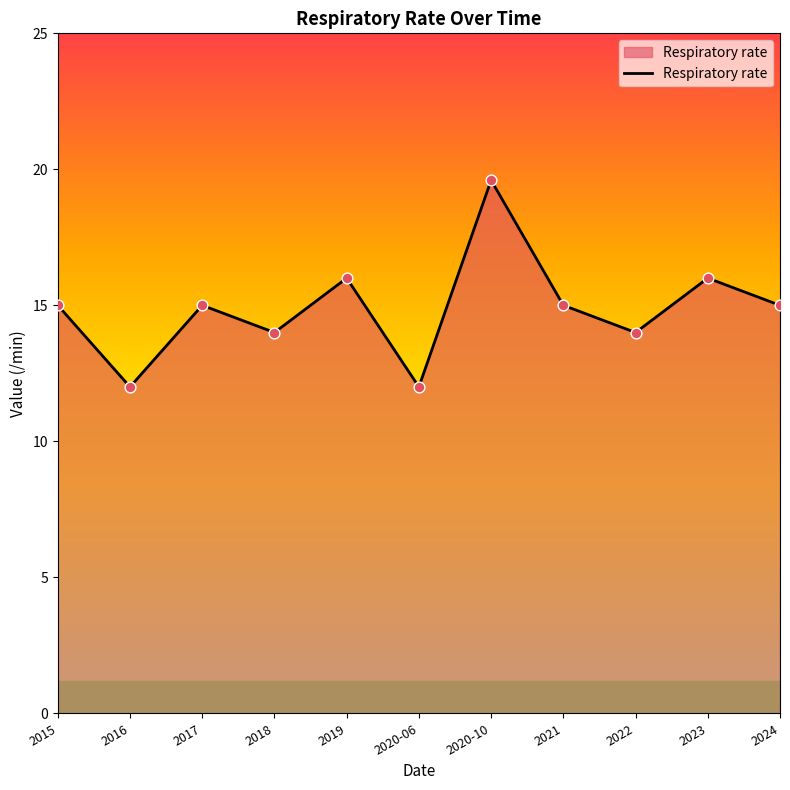

Between 2019 and 2021, which is larger?

2019